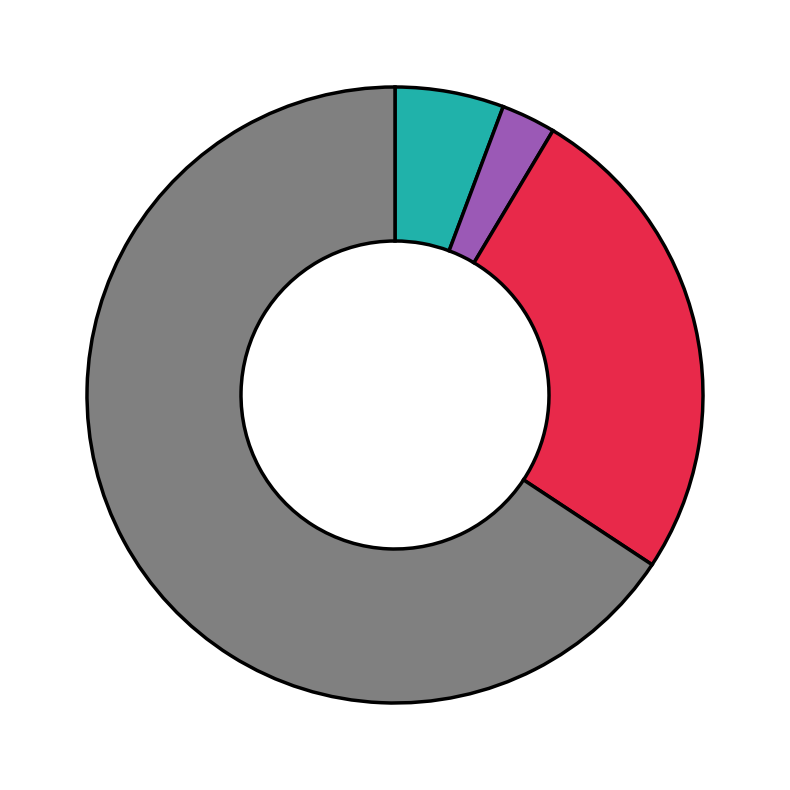

How many slices are in this pie chart?

4